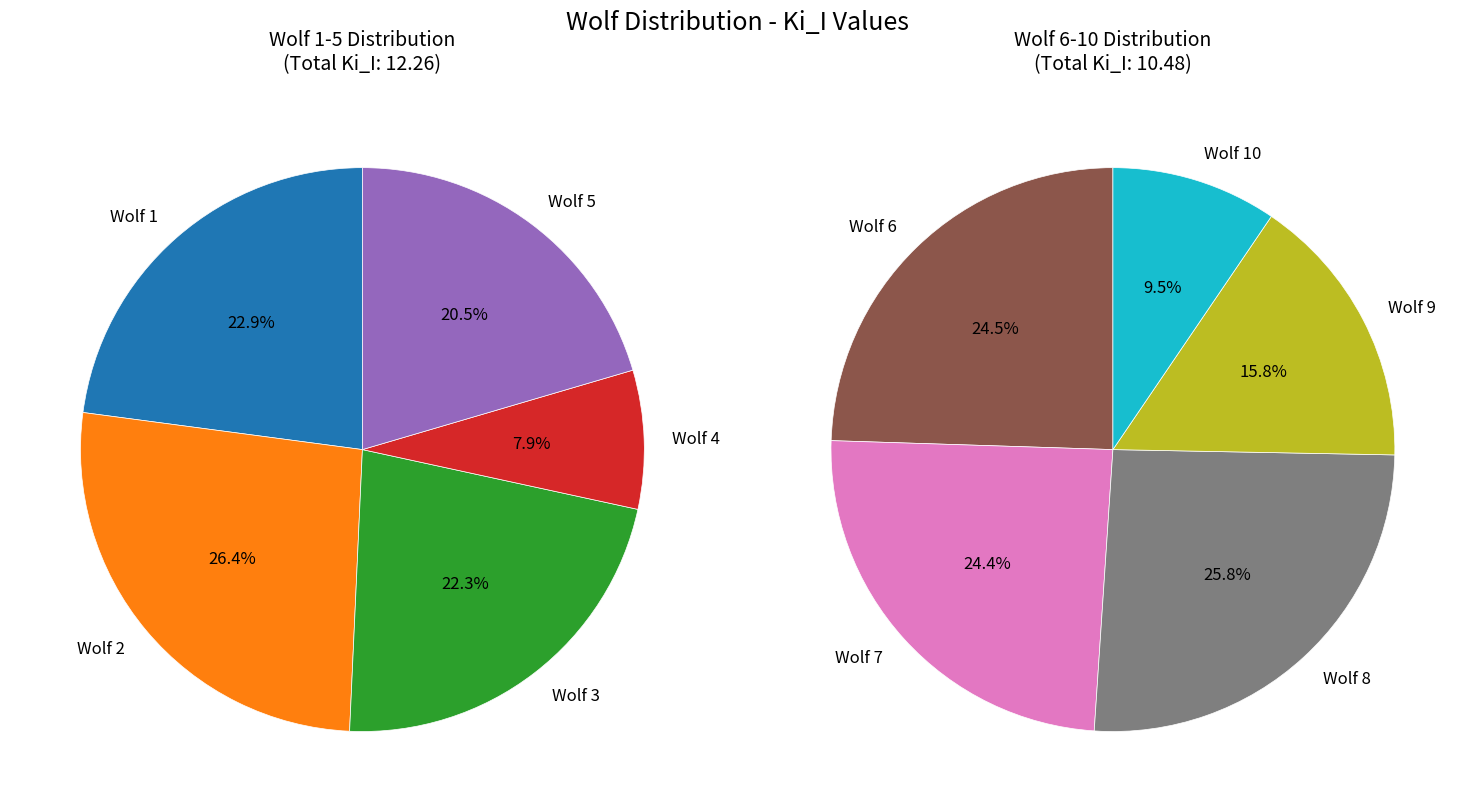

Approximately how many times larger is the value at Wolf 2 compared to Wolf 9?

2.0